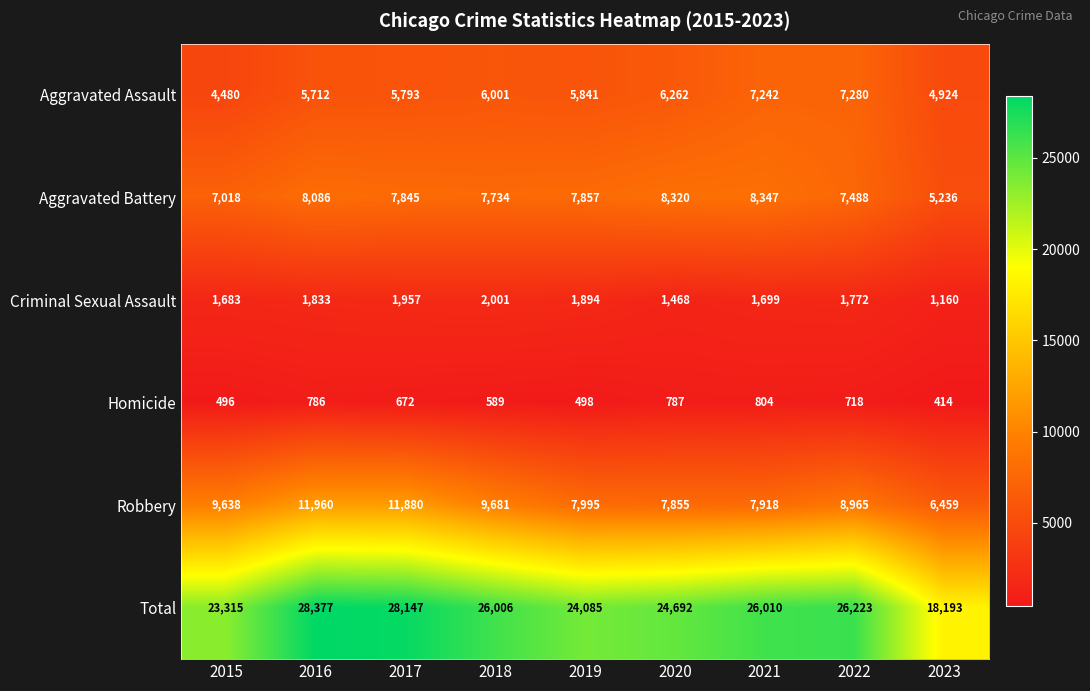

Rank the series at 2018 from lowest to highest value.

Homicide, Criminal Sexual Assault, Aggravated Assault, Aggravated Battery, Robbery, Total